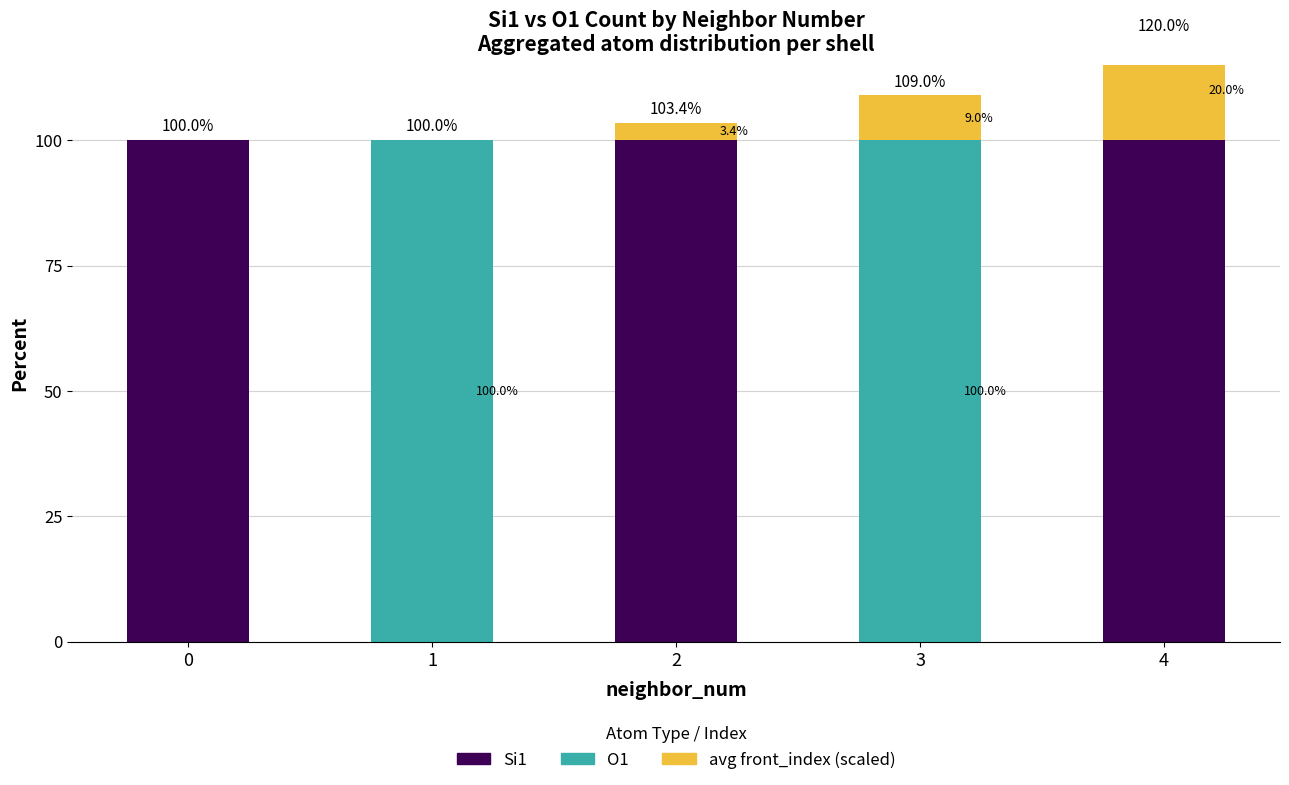

Where does the avg front_index (scaled) series first go above 3?

2